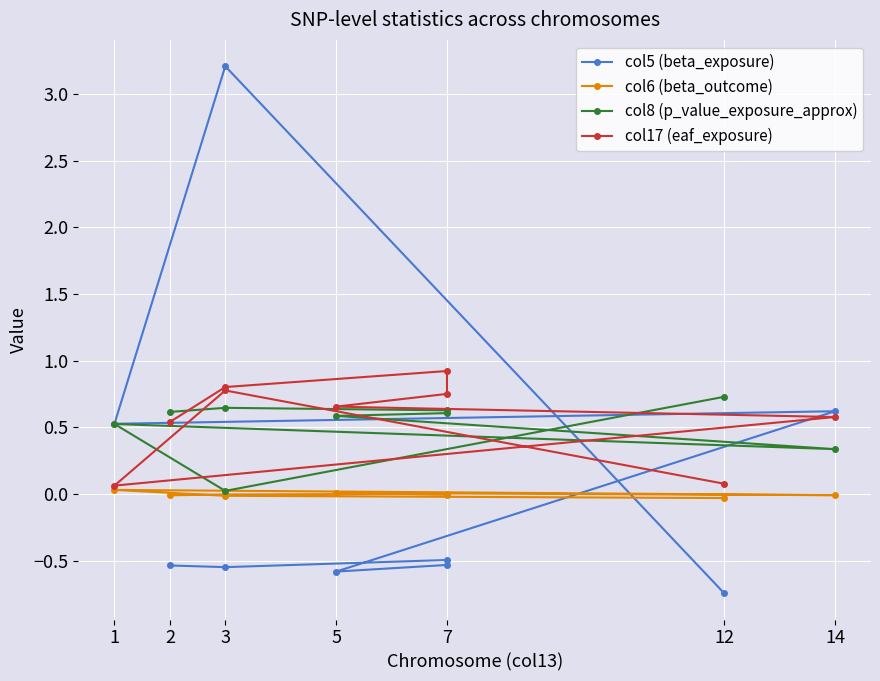

Where does the col6 (beta_outcome) series first go above 0?

7